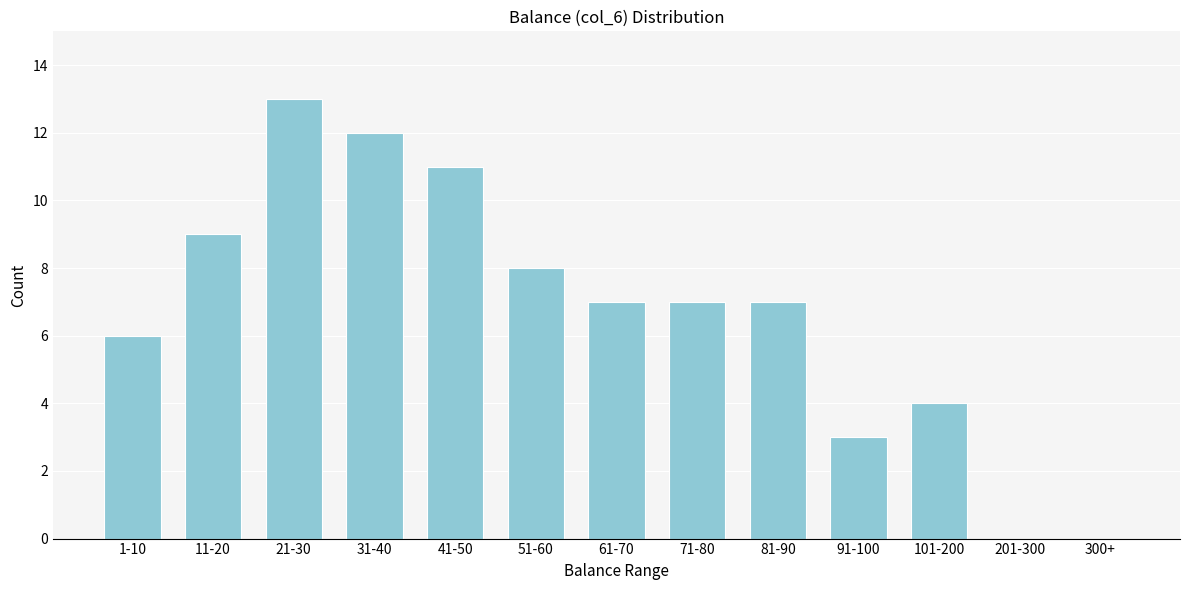

Reading left to right, list all the values displayed in this chart.

1-10=6	11-20=9	21-30=13	31-40=12	41-50=11	51-60=8	61-70=7	71-80=7	81-90=7	91-100=3	101-200=4	201-300=0	300+=0